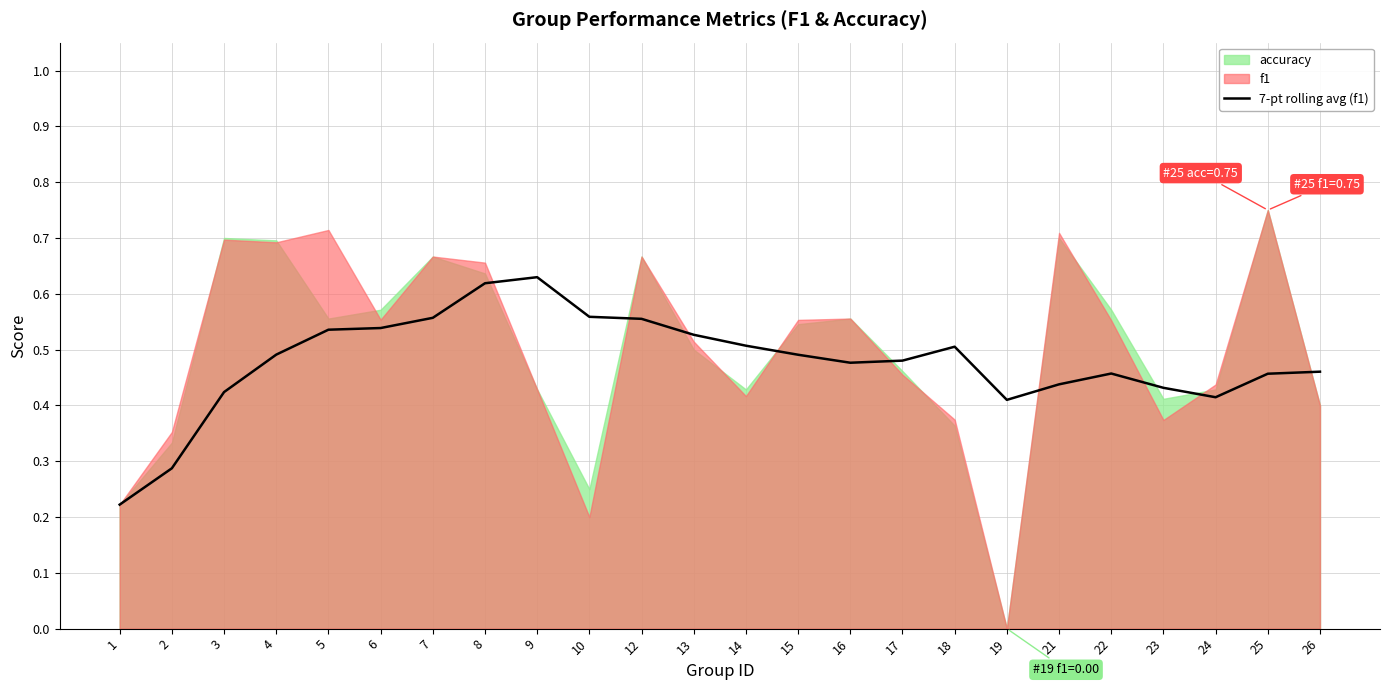

How many lines are shown in the chart?

1